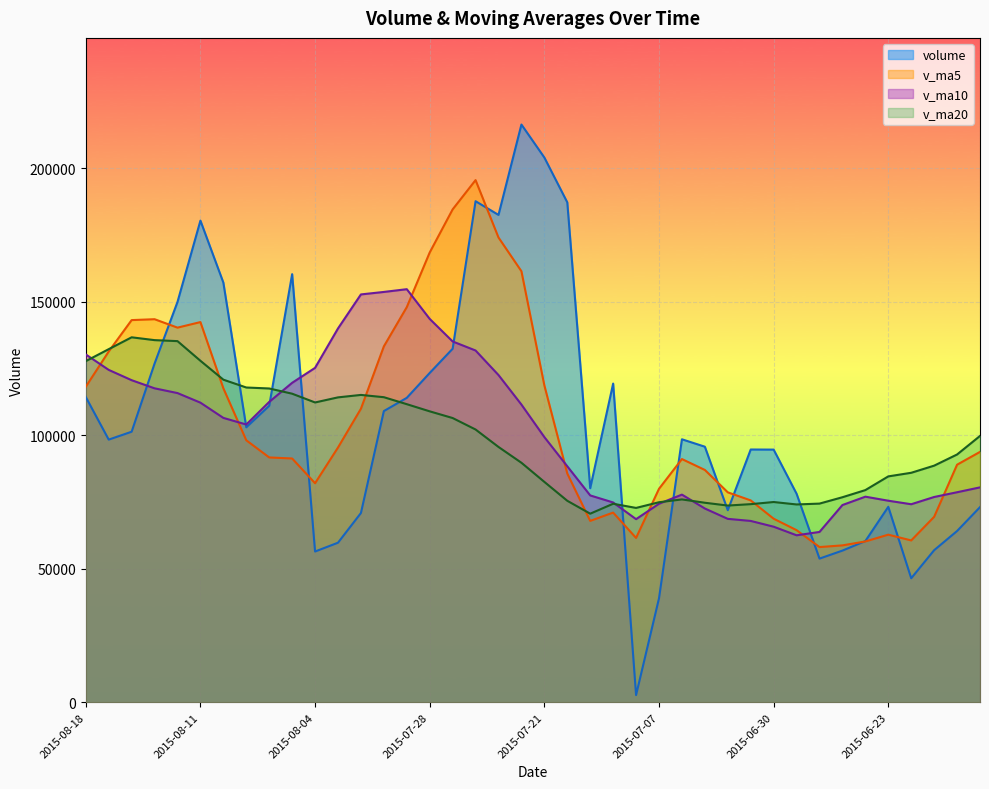

Reading left to right, what are all the values shown in this chart?

volume: 114280.2	98333.2	101284.2	126797.1	149871.2	180316.1	157130.4	102942.5	110999.7	160270.4	56437.5	59735.6	70850.5	109015.8	113968.8	123287.1	132349.8	187590.9	182457.0	216290.4	203944.0	187154.5	80144.4	119308.7	2687.2	38907.7	98455.2	95680.2	71898.2	94628.2	94589.4	78073.8	53783.8	56779.5	60351.9	73173.7	46427.6	56930.8	64114.4	73052.2
v_ma5: 118113.2	131320.4	143079.8	143411.5	140252.0	142331.8	117556.1	98077.1	91658.7	91262.0	82001.6	95371.6	109894.4	133242.5	147930.7	168395.0	184526.4	195487.3	173998.0	161368.4	118647.8	85640.5	67900.6	71007.8	61525.7	79913.9	91050.2	86974.0	78594.7	75571.0	68715.7	64432.6	58103.3	58732.7	60199.7	62739.8	60587.2	69426.2	88940.7	93736.4
v_ma10: 130222.5	124438.2	120578.5	117535.1	115757.0	112166.7	106463.8	103985.8	112450.6	119596.4	125198.4	139949.0	152690.9	153620.3	154649.6	143521.4	135083.5	131694.0	122502.9	111447.0	99280.8	88345.4	77437.3	74801.2	68548.3	74314.8	77741.4	72538.6	68663.7	67885.3	65727.7	62509.9	63764.8	73836.7	76968.0	75457.6	74138.1	76848.5	78629.6	80448.7
v_ma20: 127710.4	132193.6	136634.7	135577.7	135203.3	127844.1	120773.6	117839.9	117476.8	115521.7	112239.6	114147.2	115064.1	114210.8	111598.9	108918.1	106412.4	102116.3	95583.3	89666.2	82504.3	75427.6	70601.0	74319.0	72758.2	74886.2	75939.7	74693.6	73646.7	74167.0	74967.5	74056.2	74375.9	76758.6	79432.6	84562.6	85914.0	88582.0	92762.4	99703.3